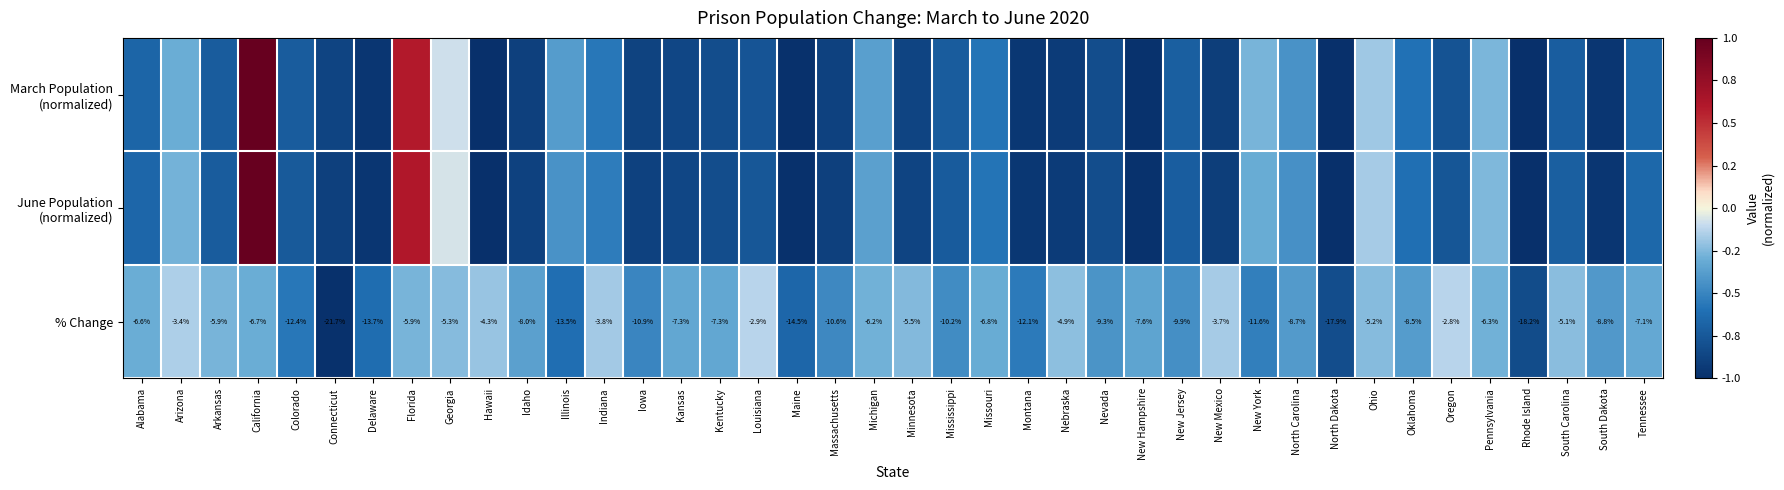

At which category does the chart reach its peak across all series?

California